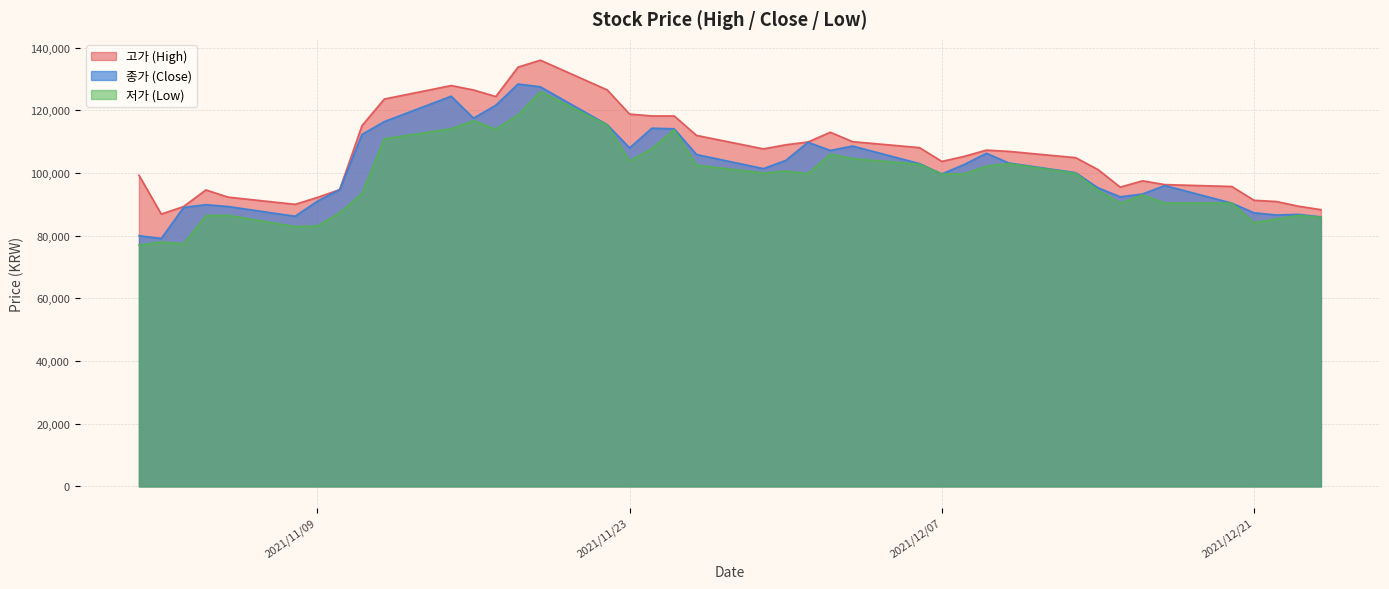

How many lines are shown in the chart?

3